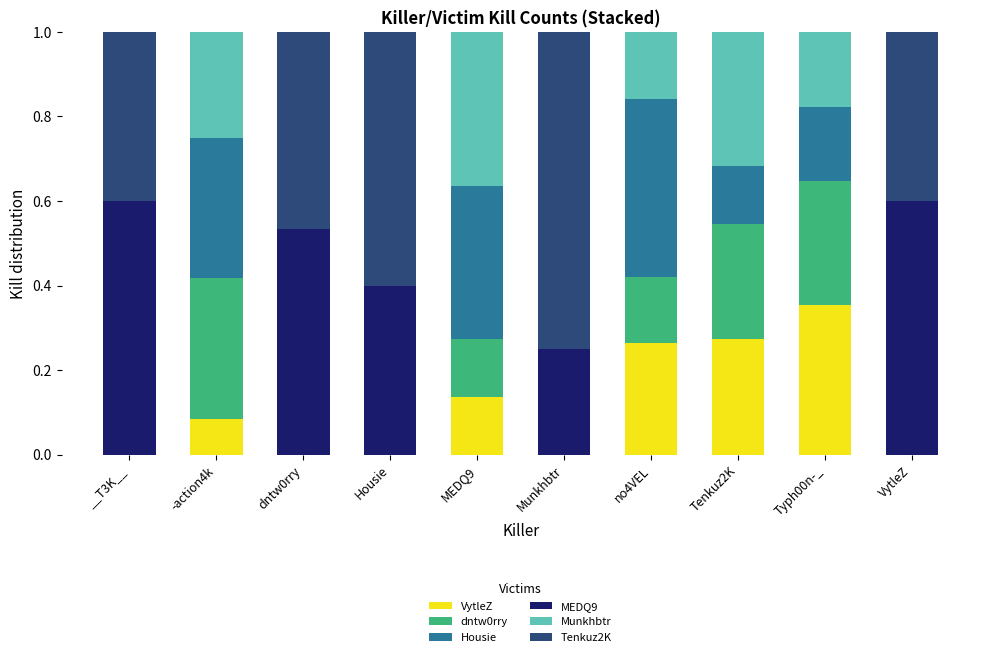

What is the total value across all series at Tenkuz2K?

1.0